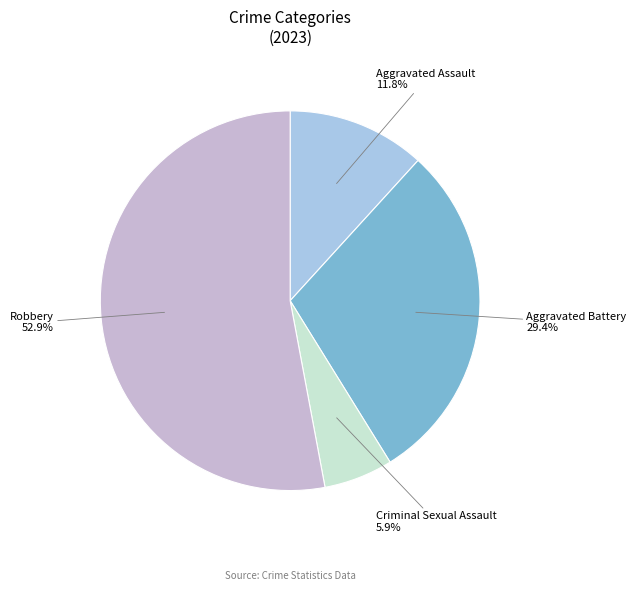

Which has a higher value, Aggravated Assault or Criminal Sexual Assault?

Aggravated Assault